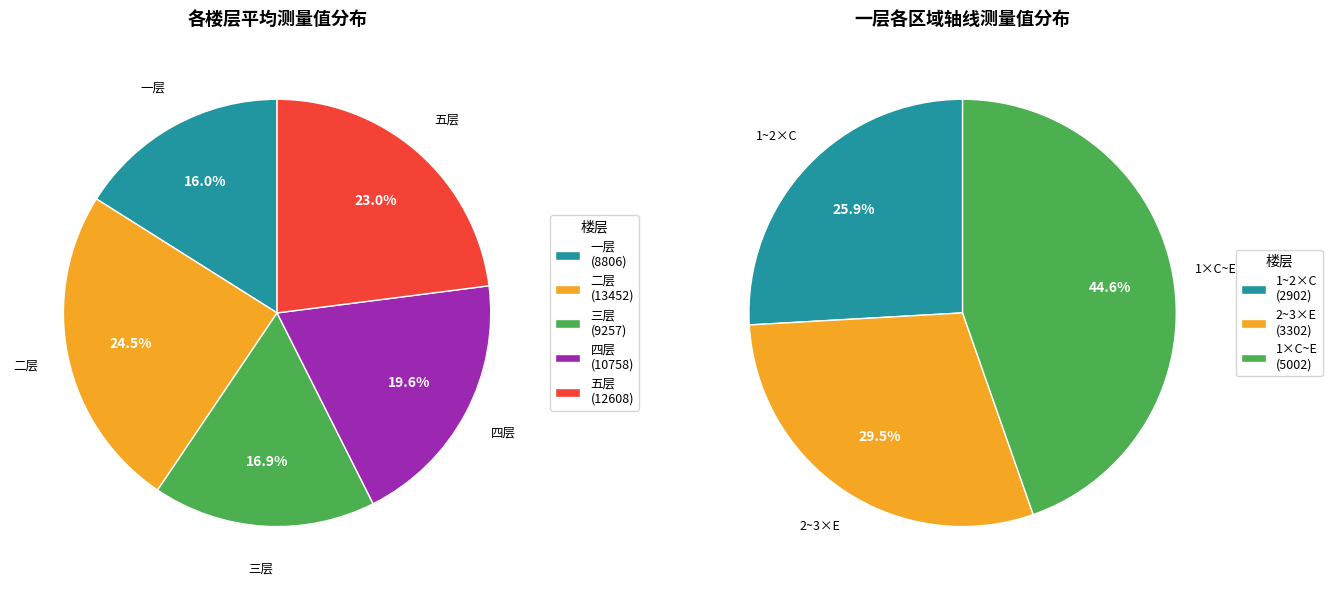

Does 一层 represent more than half of the total?

No